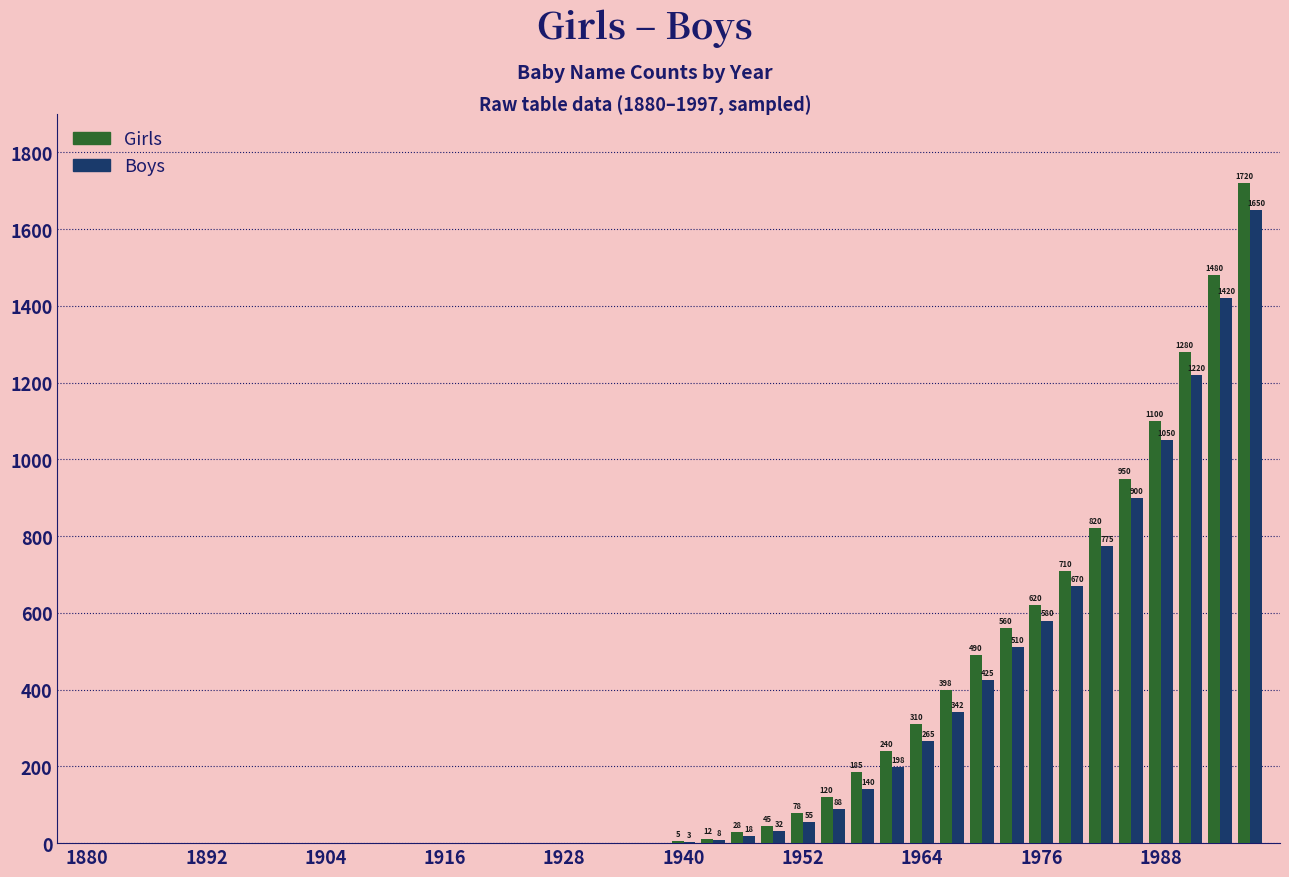

Which series has the largest total across all categories?

Girls